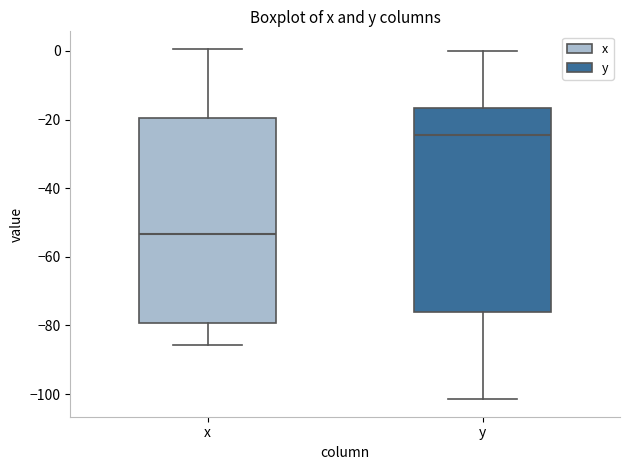

Where is the upper edge of the box for y on the y-axis? The values are not printed on the chart, so give them approximately, as read against the axis.

-16